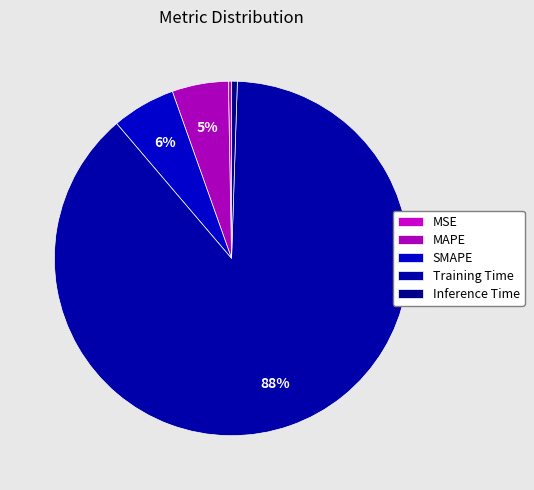

What portion of the pie excludes SMAPE?

94.2%